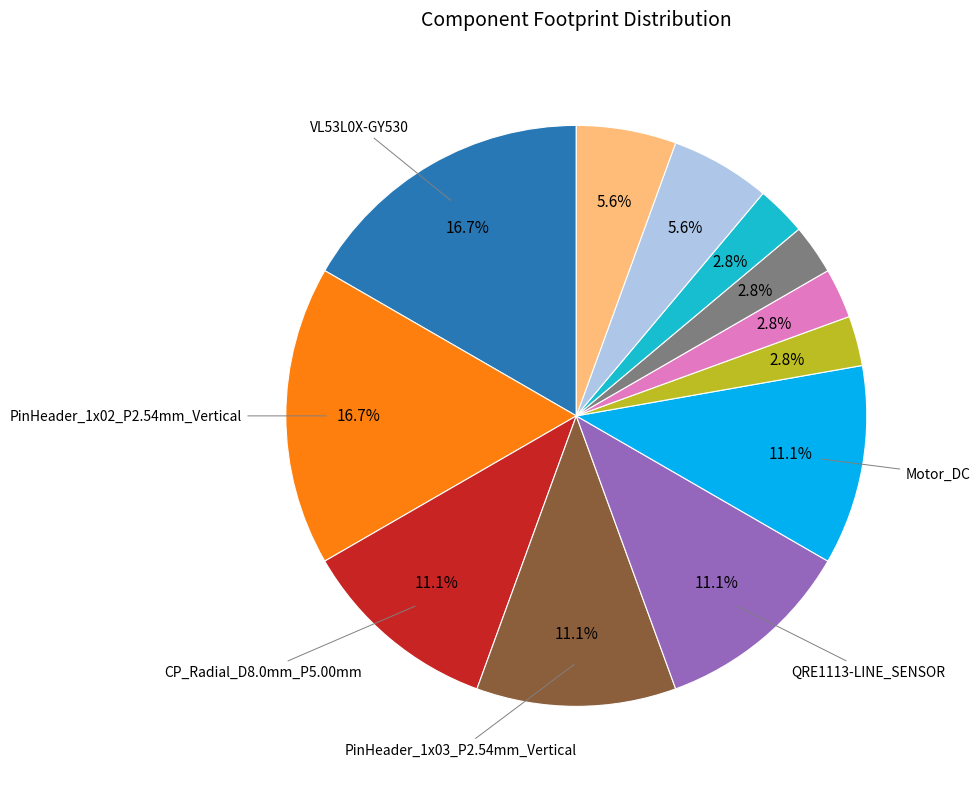

Is there any slice that represents more than half of the pie?

No